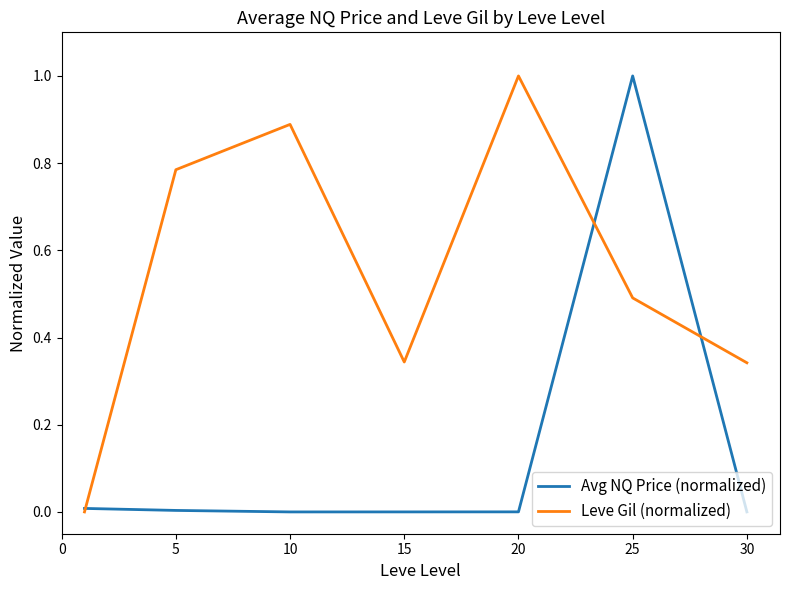

What is the maximum value for Leve Gil (normalized)?

1.0